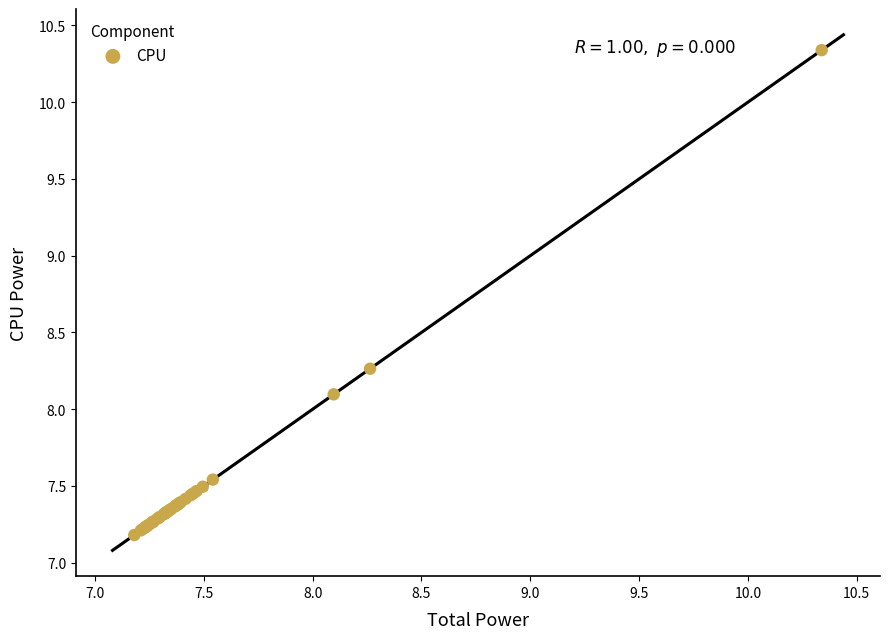

What Y value in the scatter plot is closest to 8?

8.1